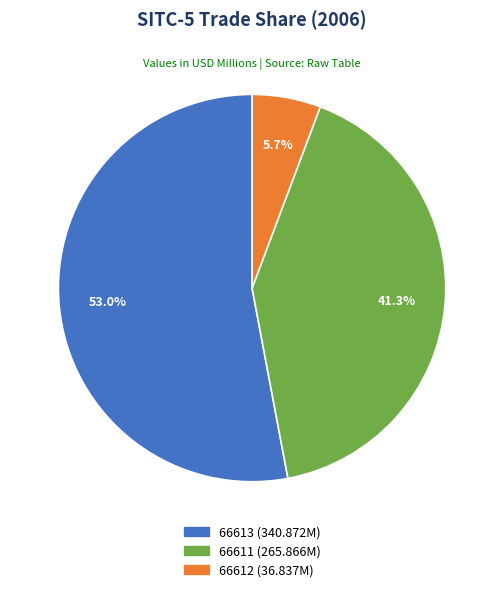

Count the number of slices in the pie.

3